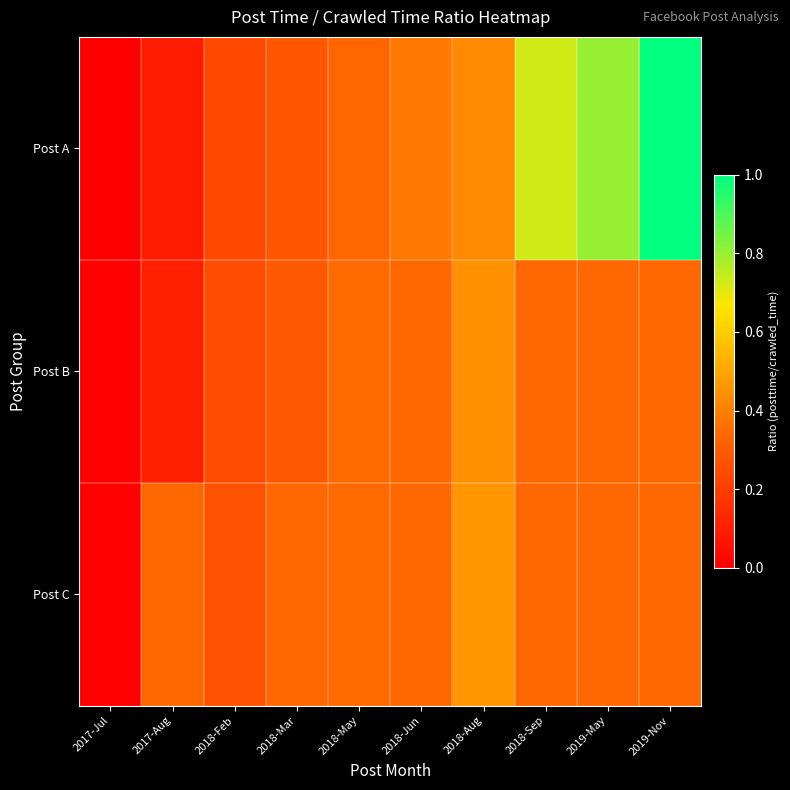

Rank the series by their maximum value, from highest to lowest.

Post A, Post C, Post B